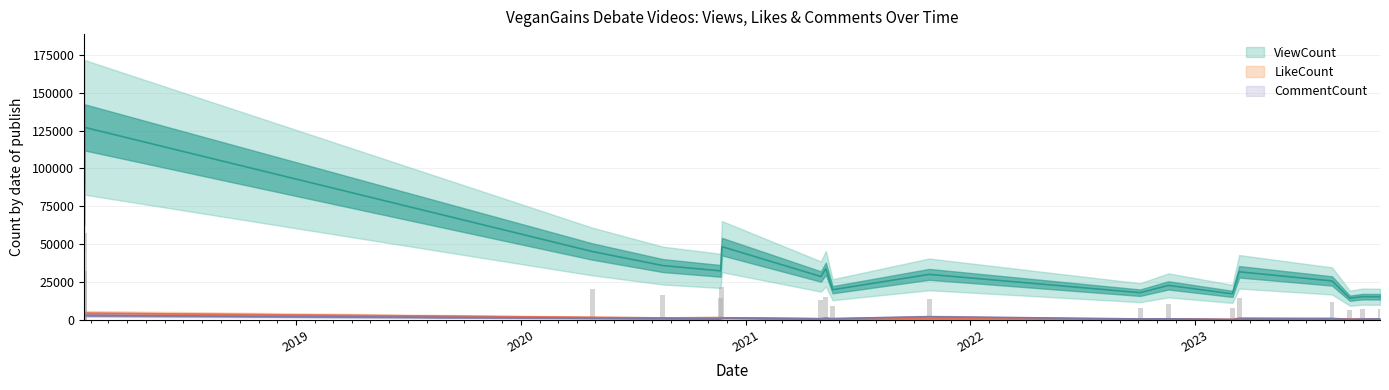

What is the difference between the highest and lowest values at 2023-03-03?

16955